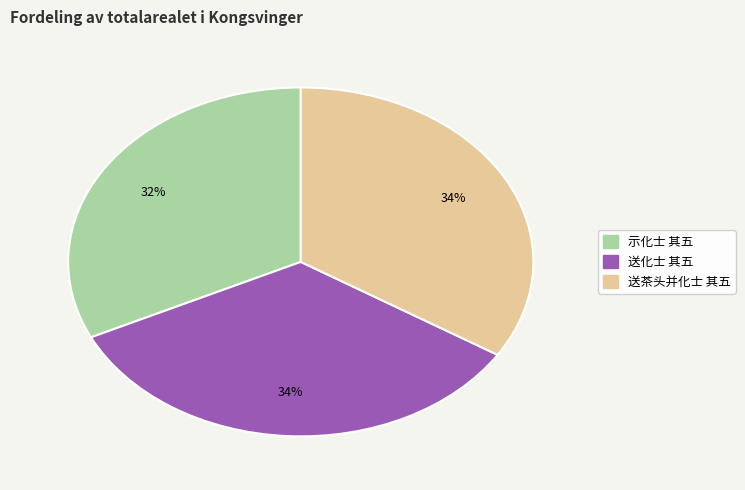

Which slice is the smallest?

示化士 其五